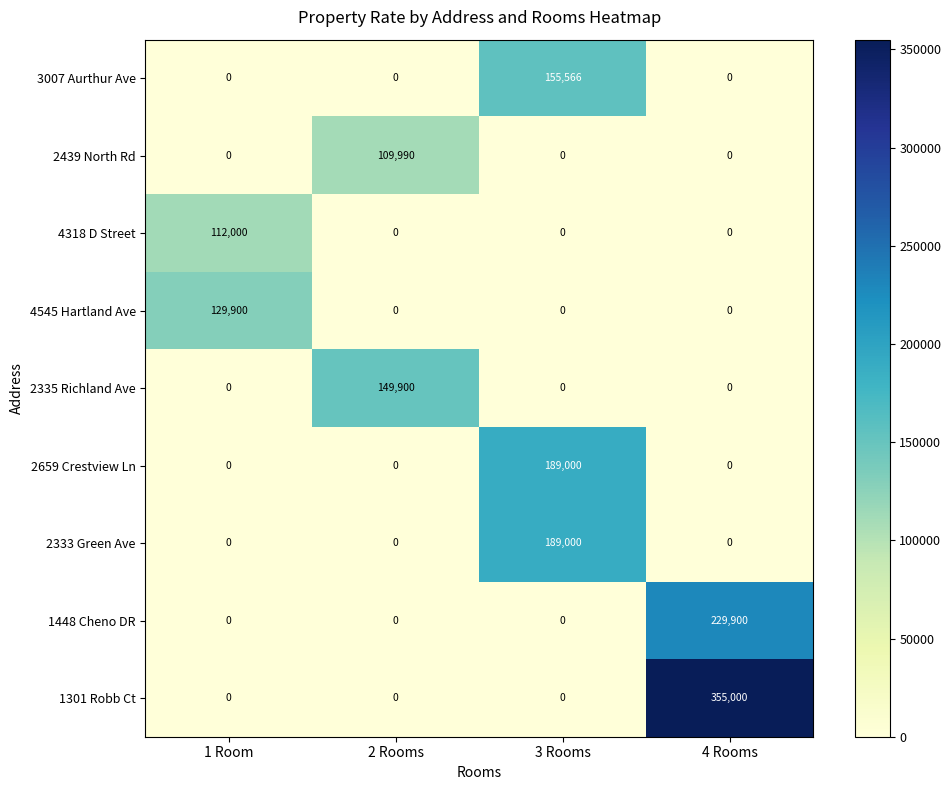

At which category is the sum across all series the highest?

4 Rooms